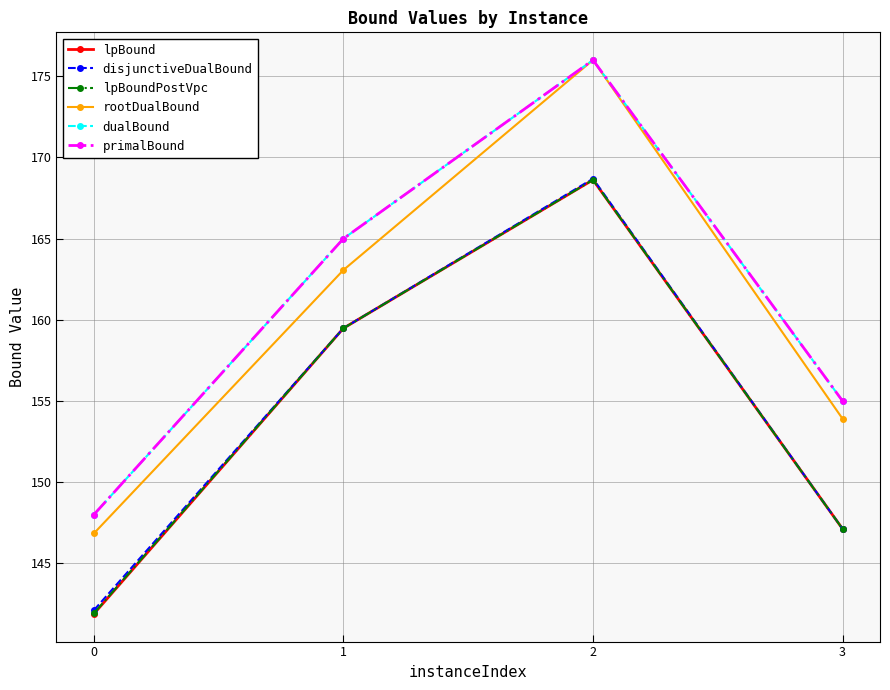

Reading left to right, what are all the values shown in this chart?

lpBound: 0=141.9	1=159.5	2=168.6	3=147.1
disjunctiveDualBound: 0=142.1	1=159.5	2=168.7	3=147.1
lpBoundPostVpc: 0=141.9	1=159.5	2=168.6	3=147.1
rootDualBound: 0=146.8	1=163.1	2=176.0	3=153.9
dualBound: 0=148.0	1=165.0	2=176.0	3=155.0
primalBound: 0=148.0	1=165.0	2=176.0	3=155.0